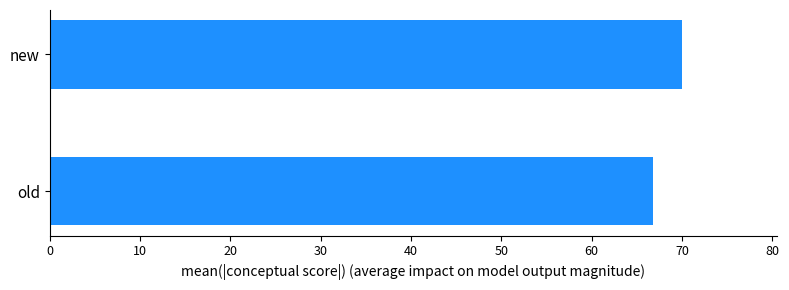

Between new and old, which is larger?

new